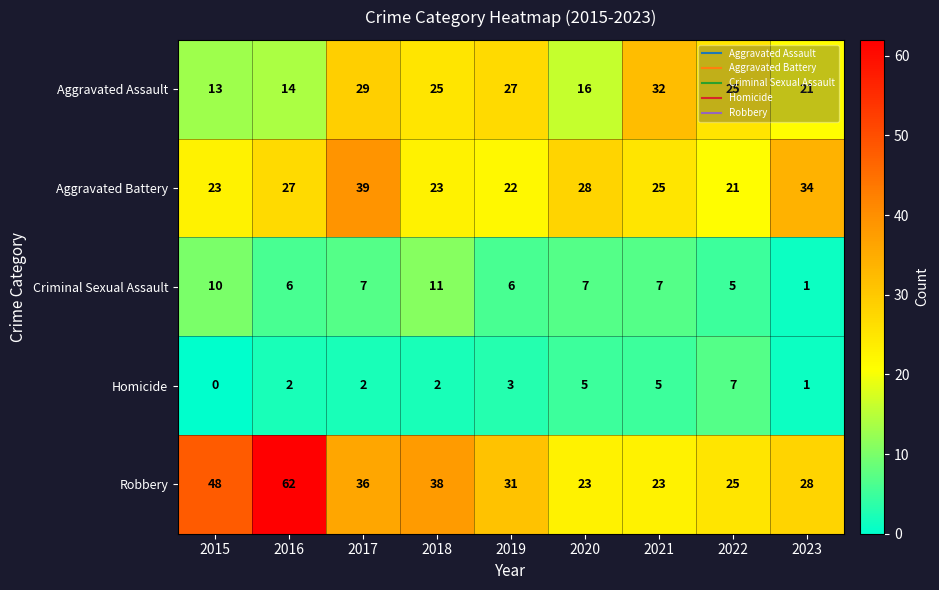

How many data points does each series have?

9